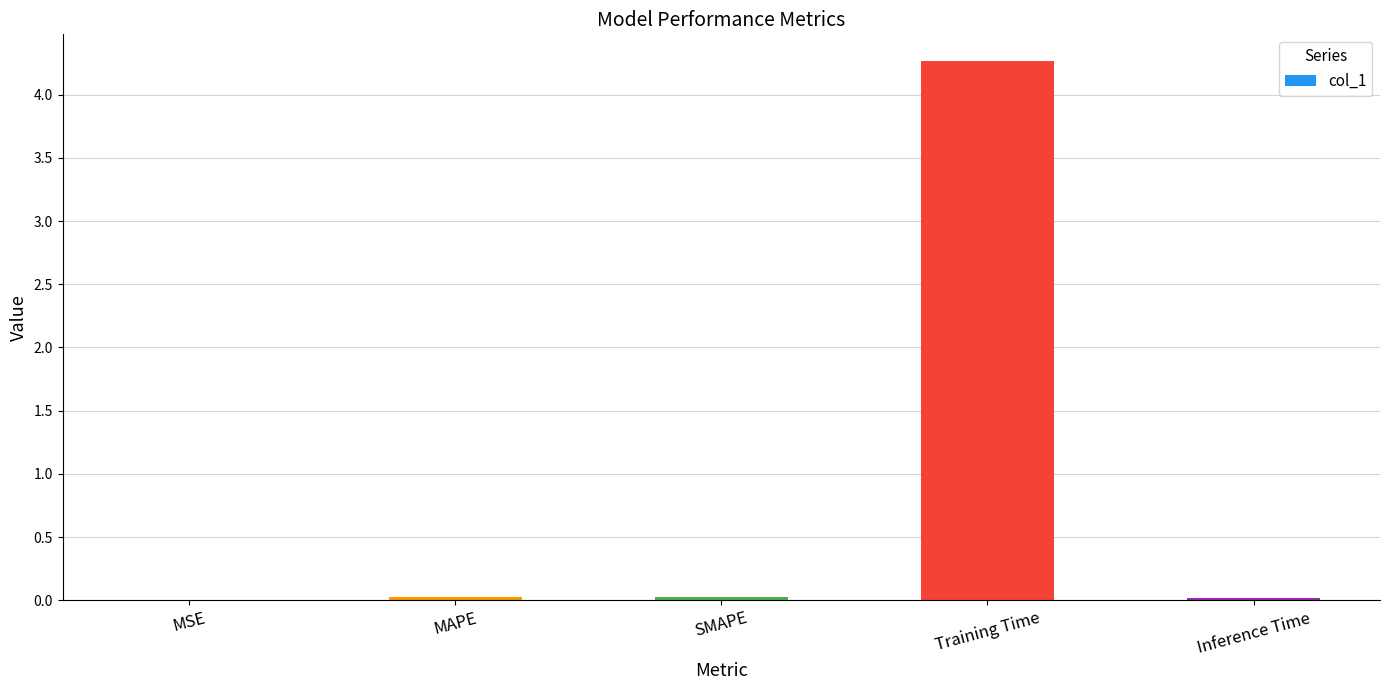

What is the maximum value shown in the chart?

4.3